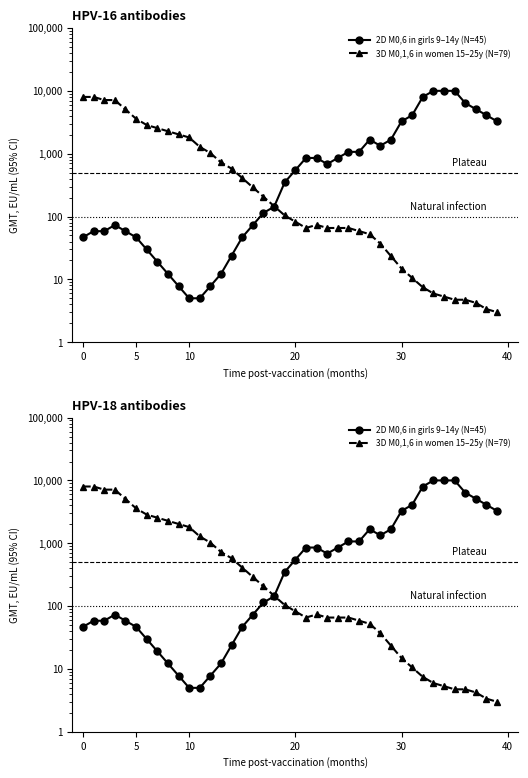

What is the average value of the 3D M0,1,6 in women 15–25y (N=79) series?

1396.8